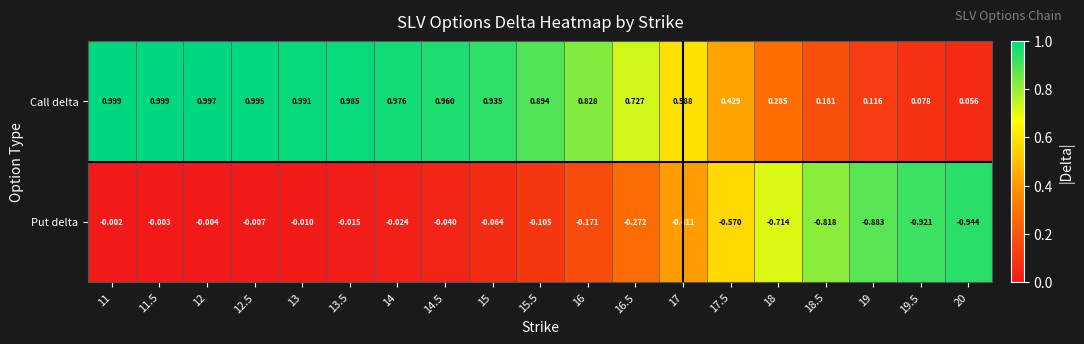

Which series has the largest total across all categories?

Call delta